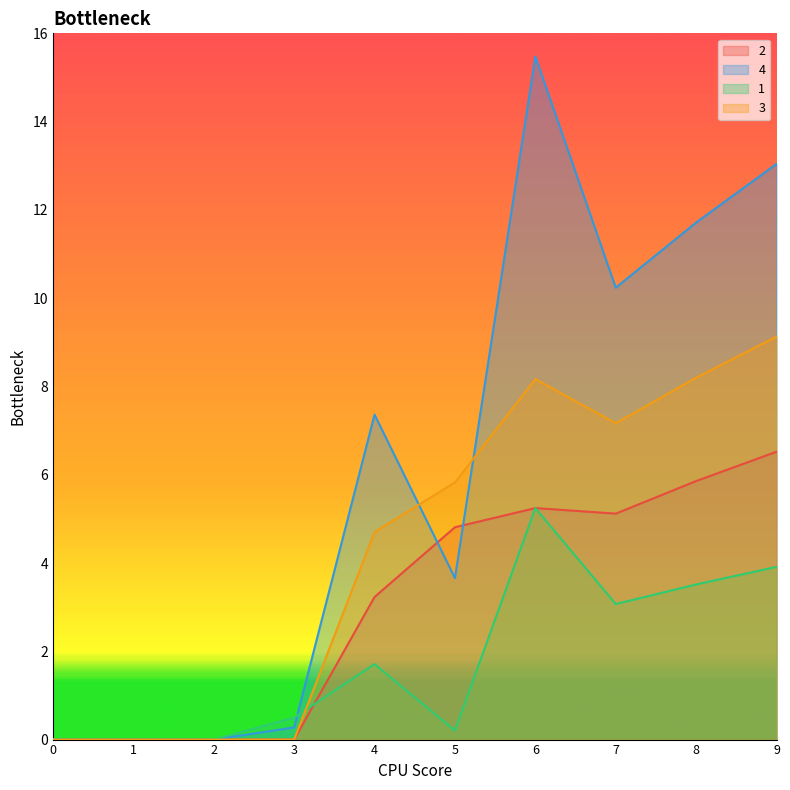

What are all the series names shown in the legend?

2, 4, 1, 3